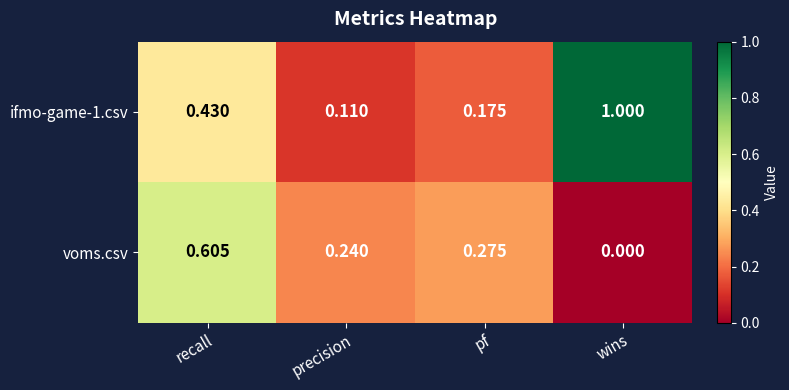

At which category is the sum across all series the highest?

recall